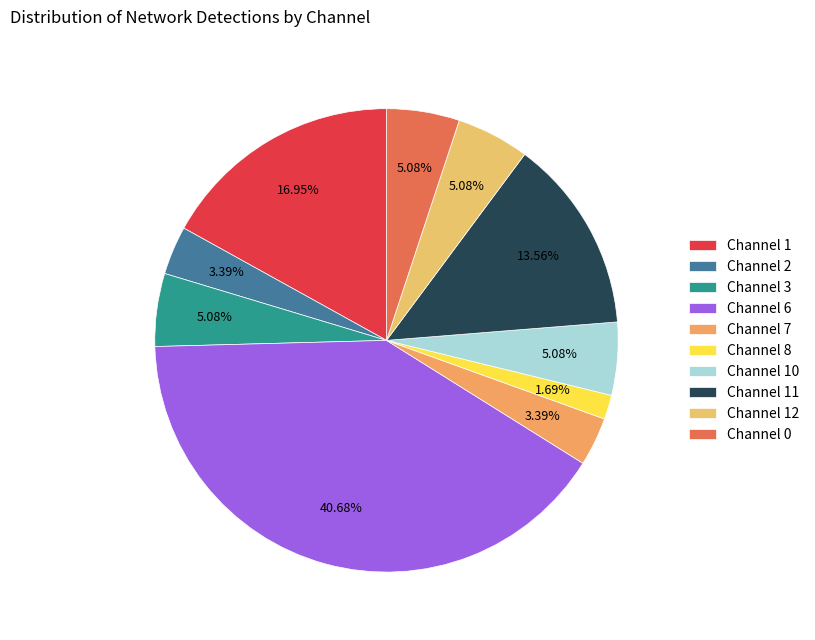

The Channel 6 slice represents 41% of the pie. True or false?

True